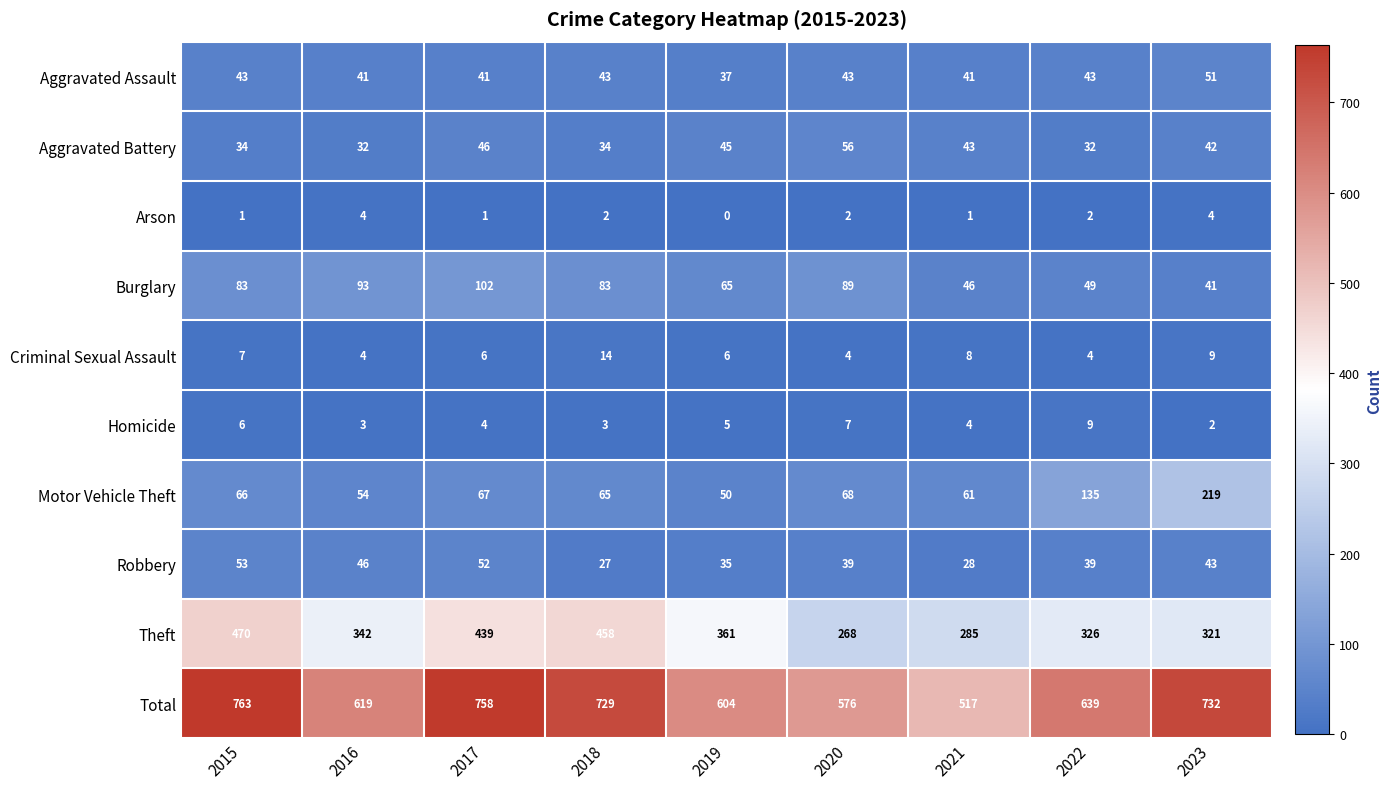

How many data points does each series have?

9